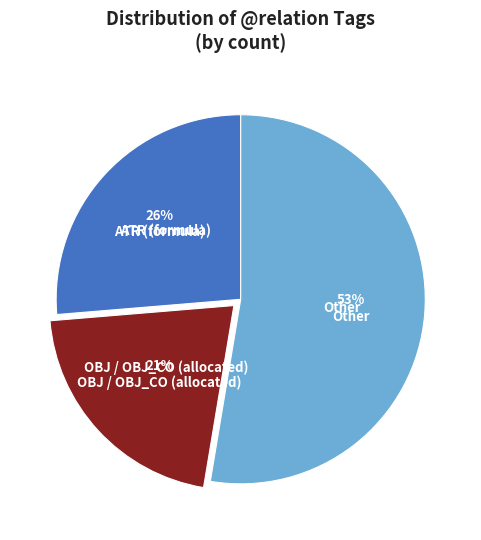

Does any single category account for the majority?

Yes